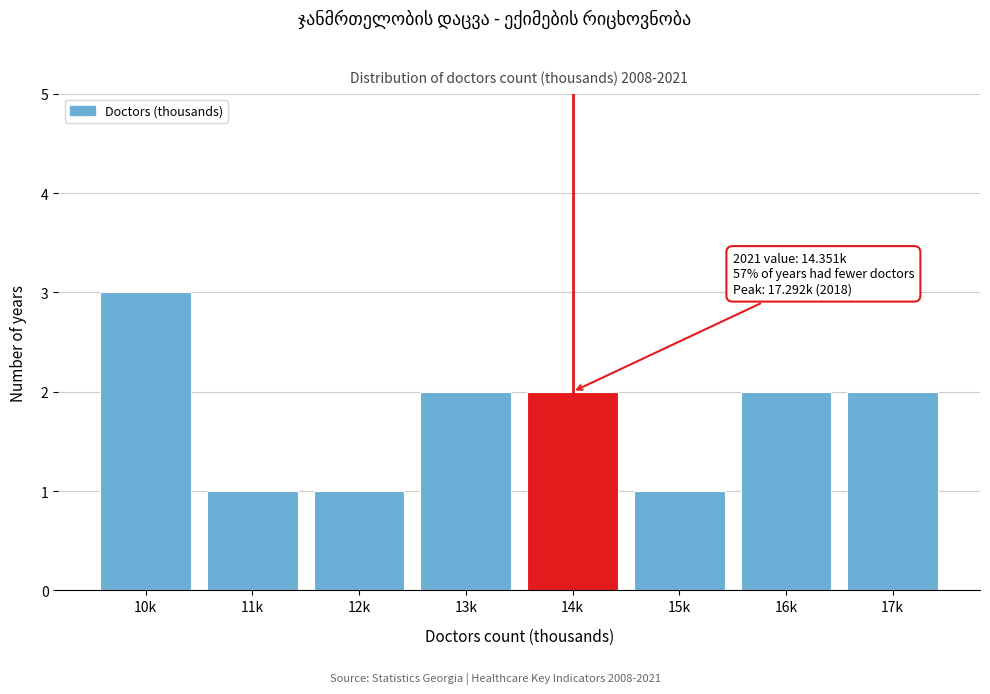

Reading left to right, transcribe all the data shown in this chart.

3	1	1	2	2	1	2	2